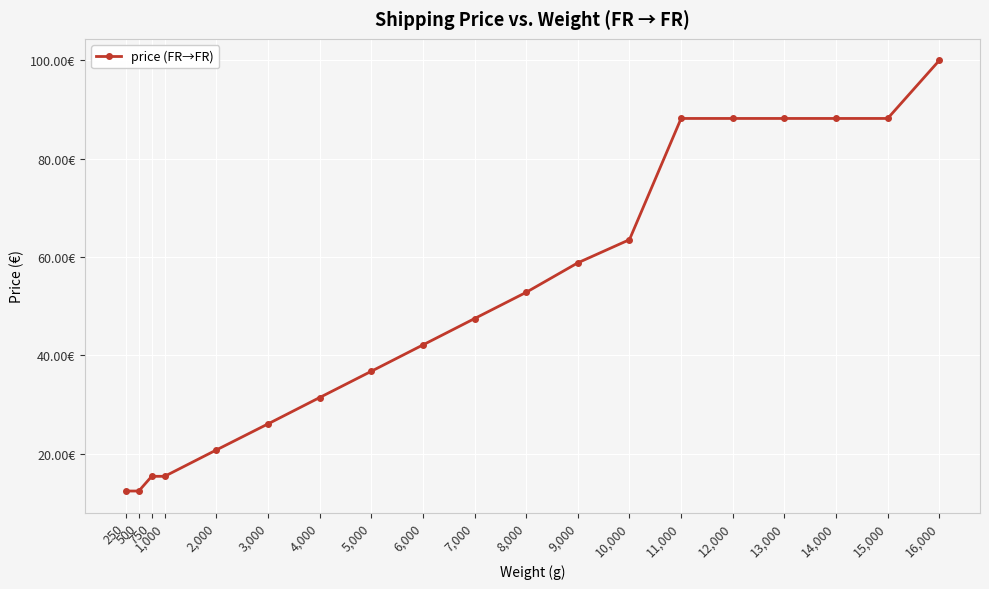

Reading left to right, what are all the values shown in this chart?

250=12.4	500=12.4	750=15.4	1,000=15.4	2,000=20.8	3,000=26.1	4,000=31.4	5,000=36.8	6,000=42.1	7,000=47.5	8,000=52.8	9,000=58.8	10,000=63.5	11,000=88.2	12,000=88.2	13,000=88.2	14,000=88.2	15,000=88.2	16,000=100.0